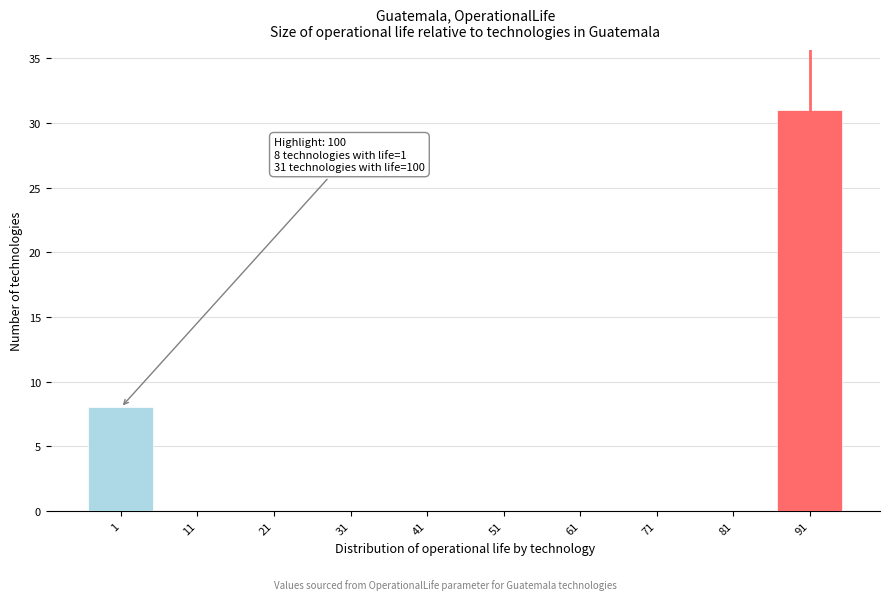

Reading right to left, extract all data points from this chart.

91=31	81=0	71=0	61=0	51=0	41=0	31=0	21=0	11=0	1=8